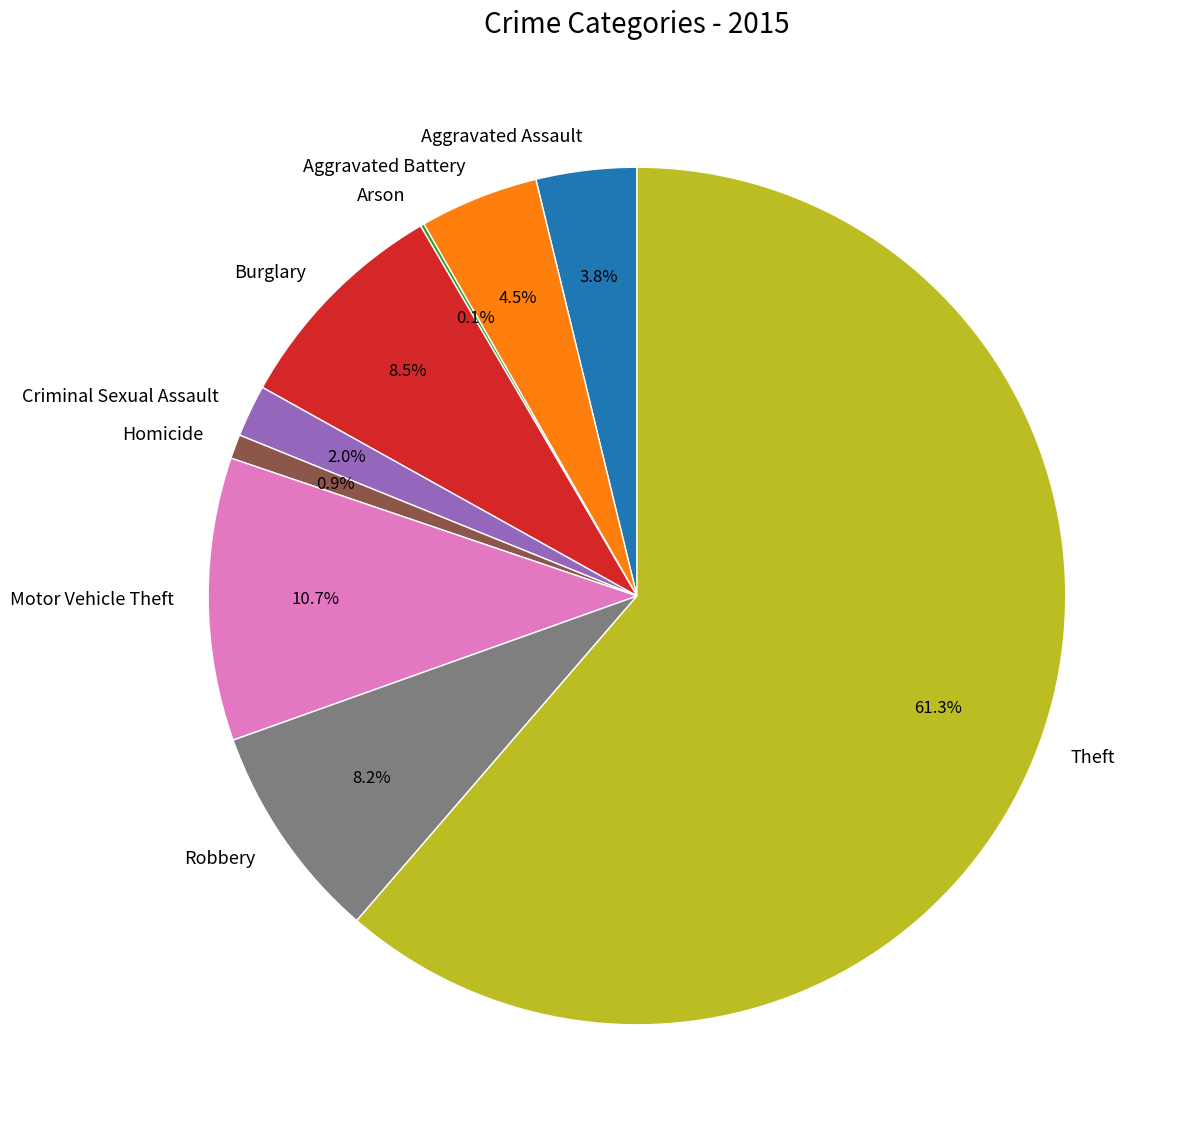

What is the largest slice in the pie chart?

Theft